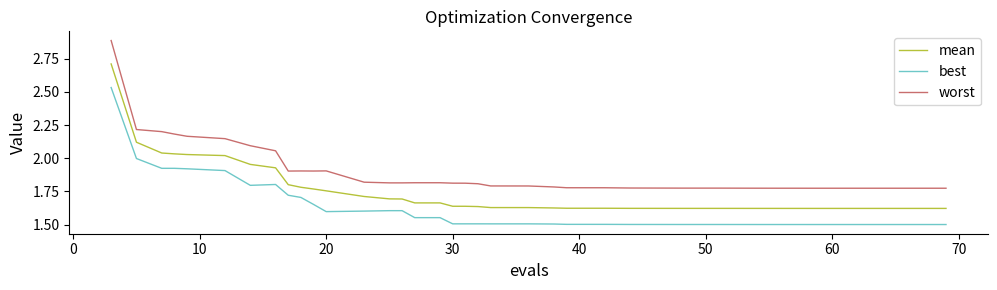

List the series in order of their overall mean, highest first.

worst, mean, best